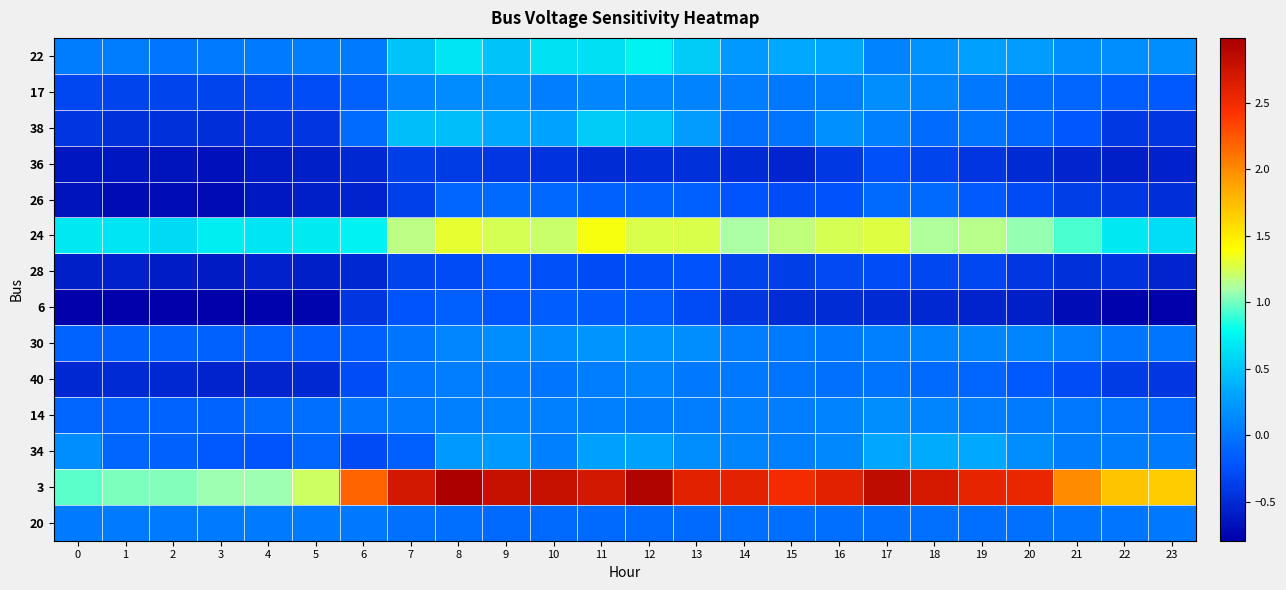

What is the maximum value shown in the chart?

3.0